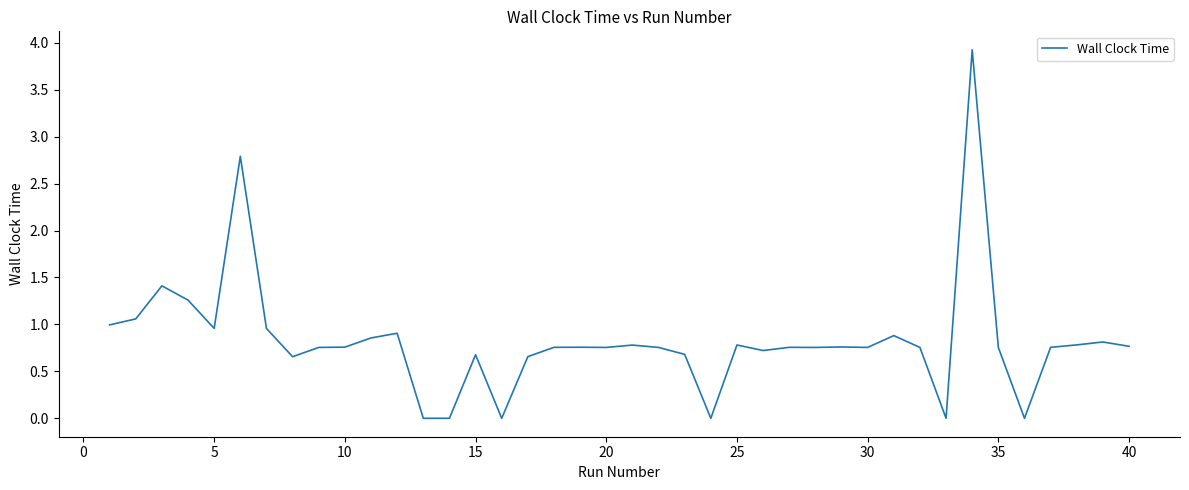

What is the greatest value displayed?

3.9